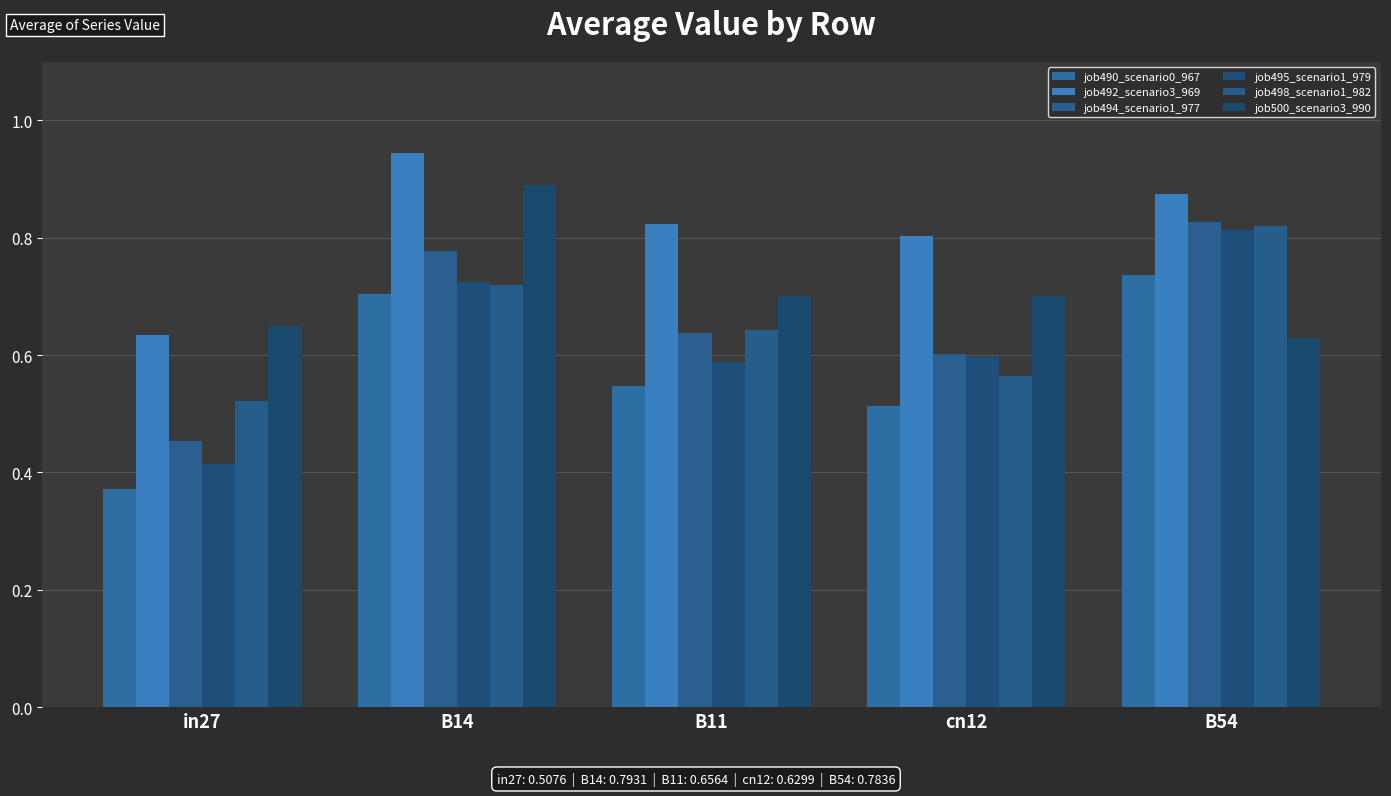

Count the number of categories in the chart.

5